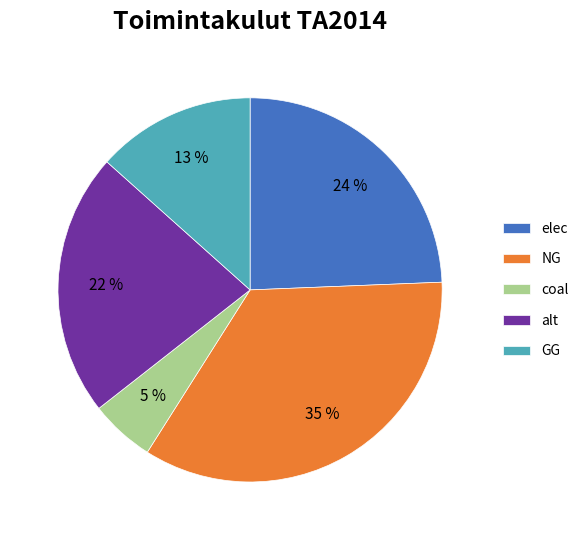

Which slice is the smallest?

coal